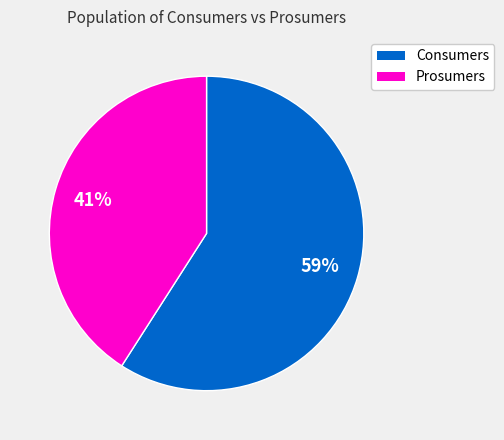

Which slice represents more than half of the pie?

Consumers